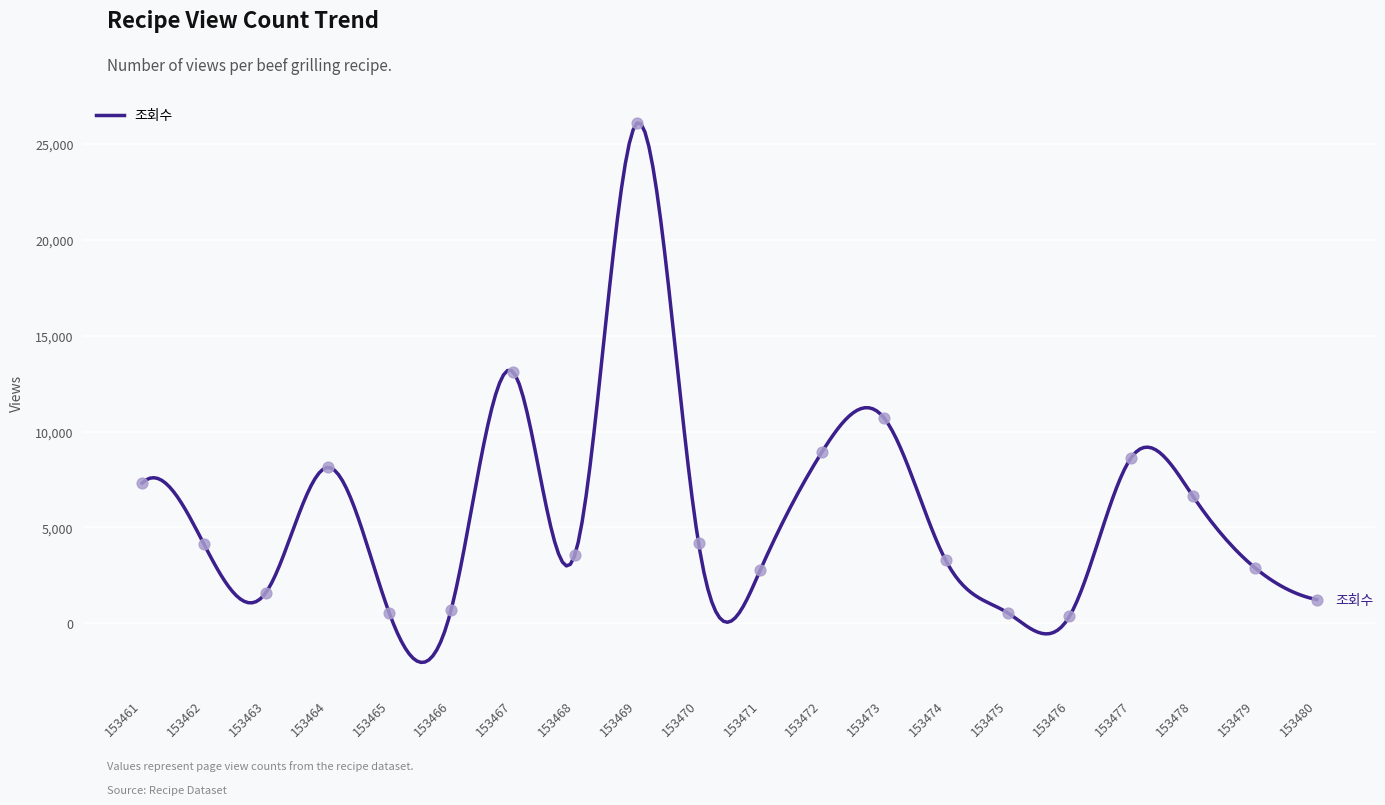

Approximately how many times larger is the value at 153480 compared to 153468?

0.3